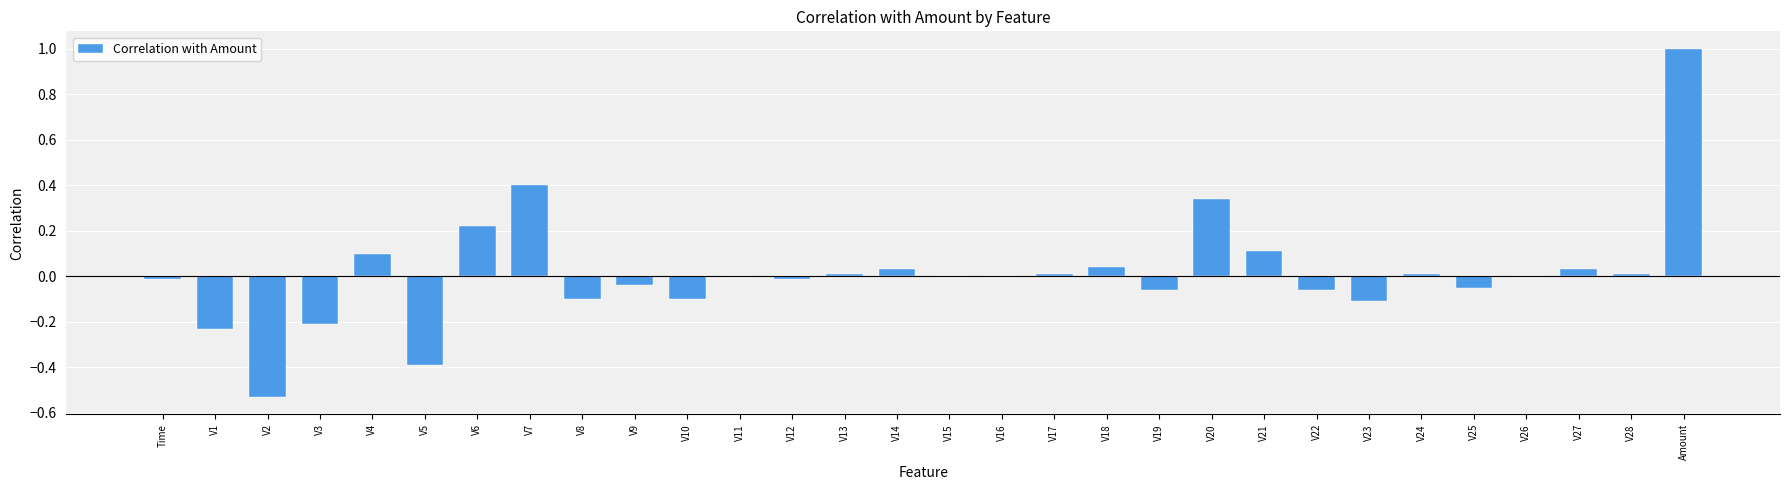

Is it true that the value at V15 is 1.0?

False